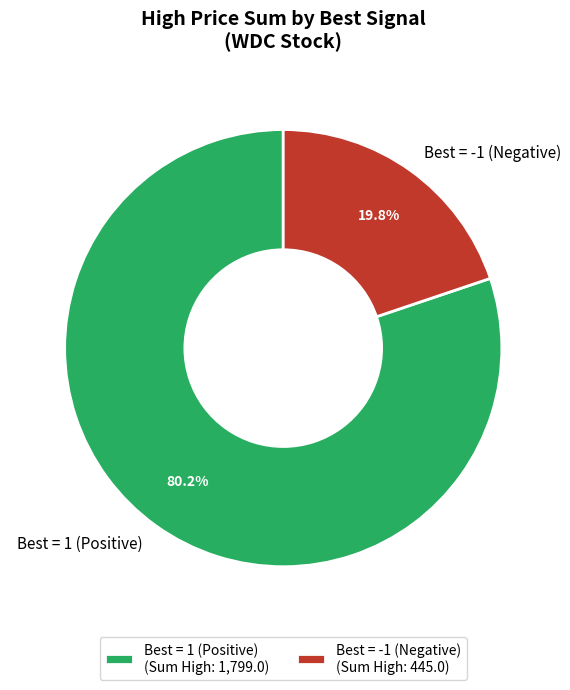

Which has a higher value, Best = -1 (Negative) or Best = 1 (Positive)?

Best = 1 (Positive)